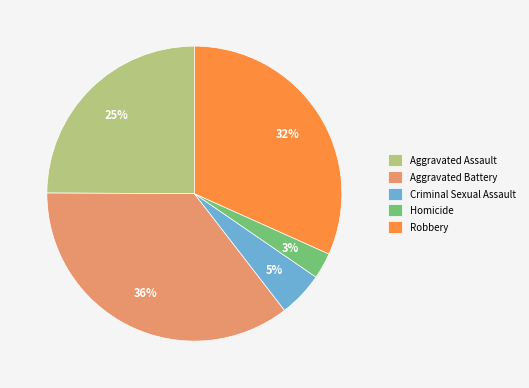

Is Homicide the majority of the pie?

No